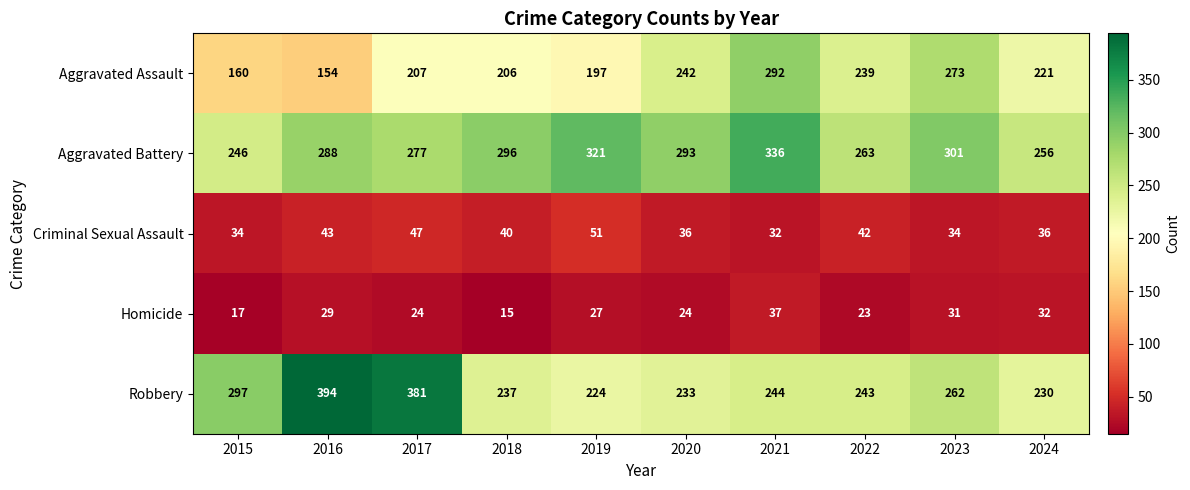

What is the difference between the maximum and second lowest values in the Homicide series?

20